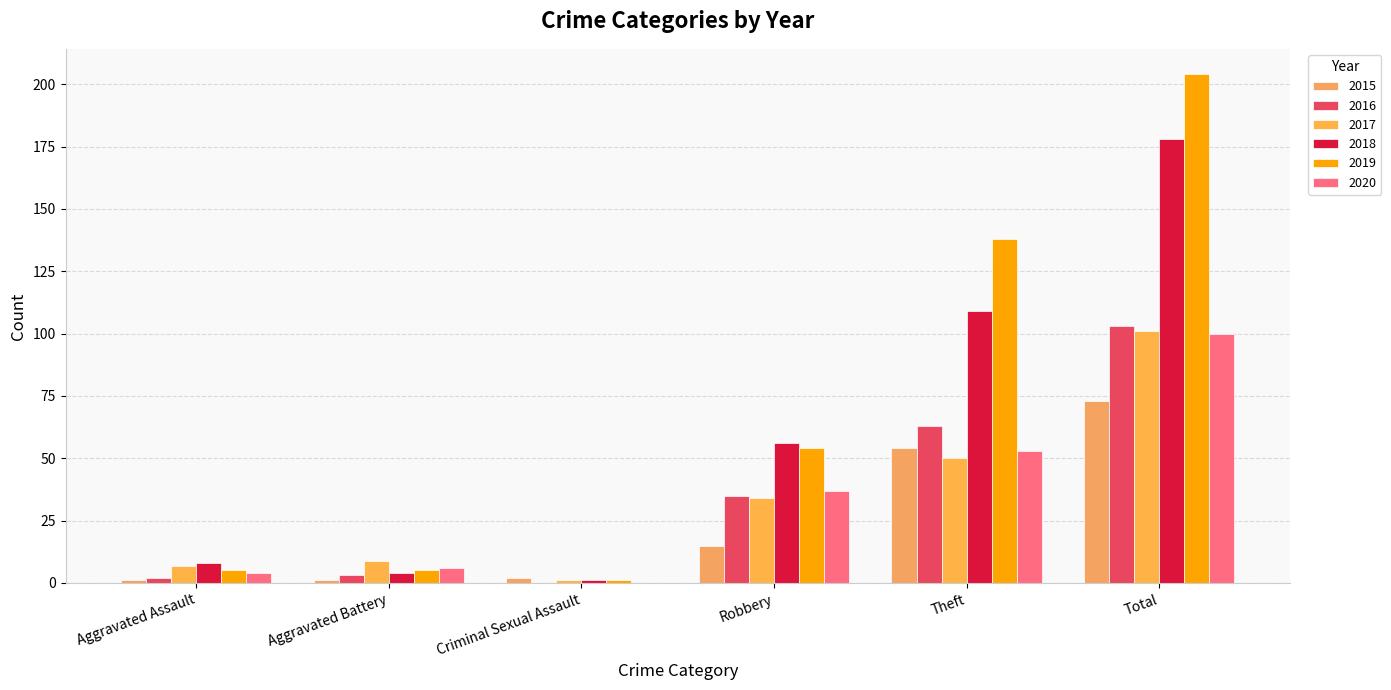

True or false: 2020 has a value of 100 at Total.

True